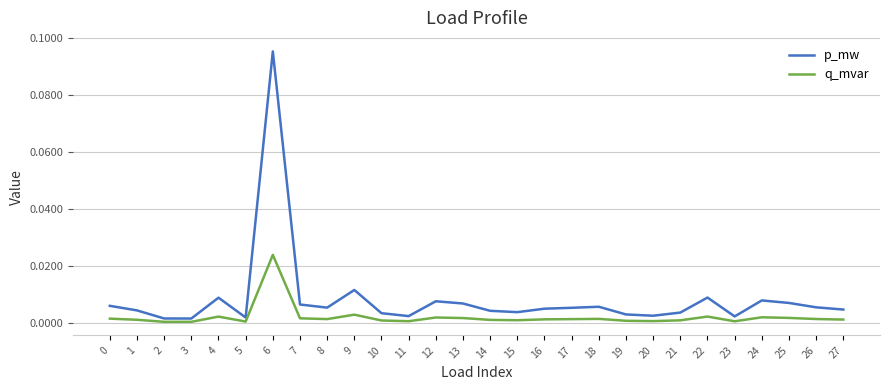

Rank the series at 23 from highest to lowest value.

p_mw, q_mvar